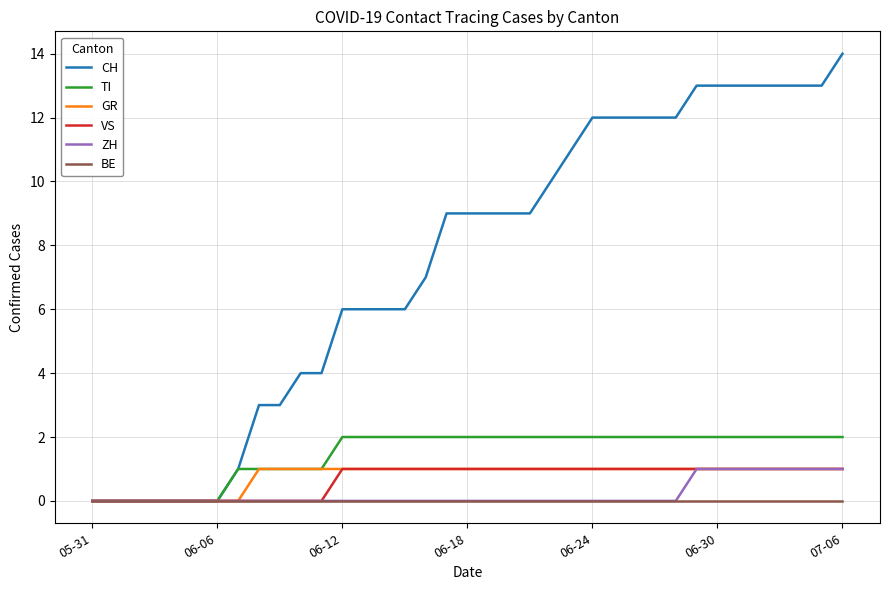

What is the greatest value displayed?

14